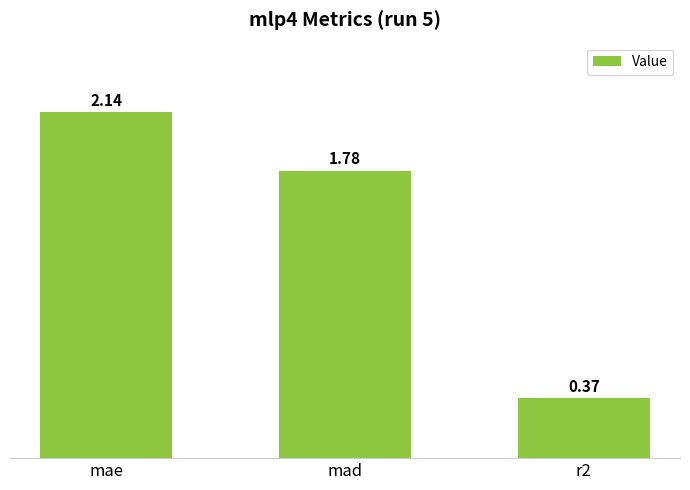

Which label corresponds to the largest value in the chart?

mae